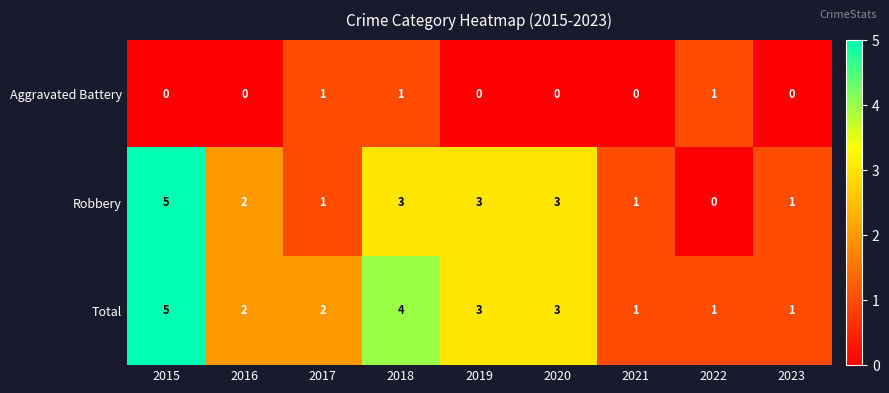

Is it true that Aggravated Battery equals -1 at 2023?

False